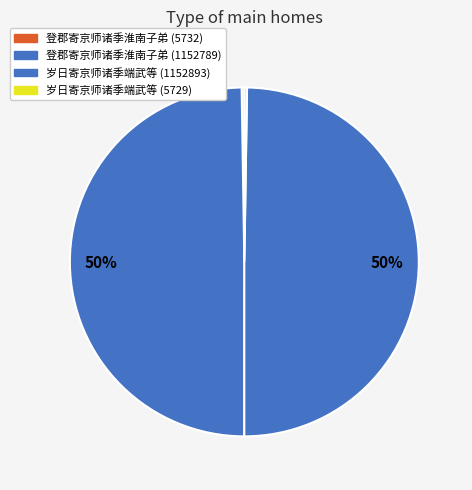

Is there a majority slice in this chart?

No